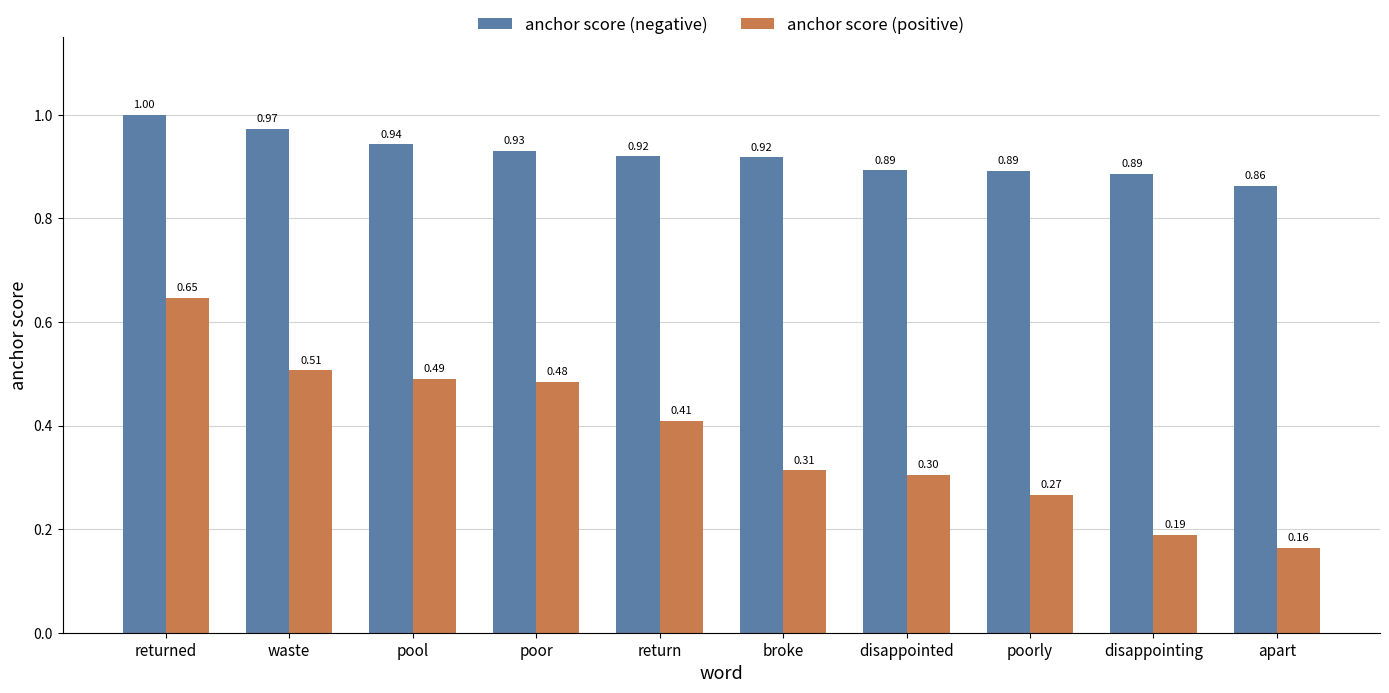

How many groups of bars are there?

10